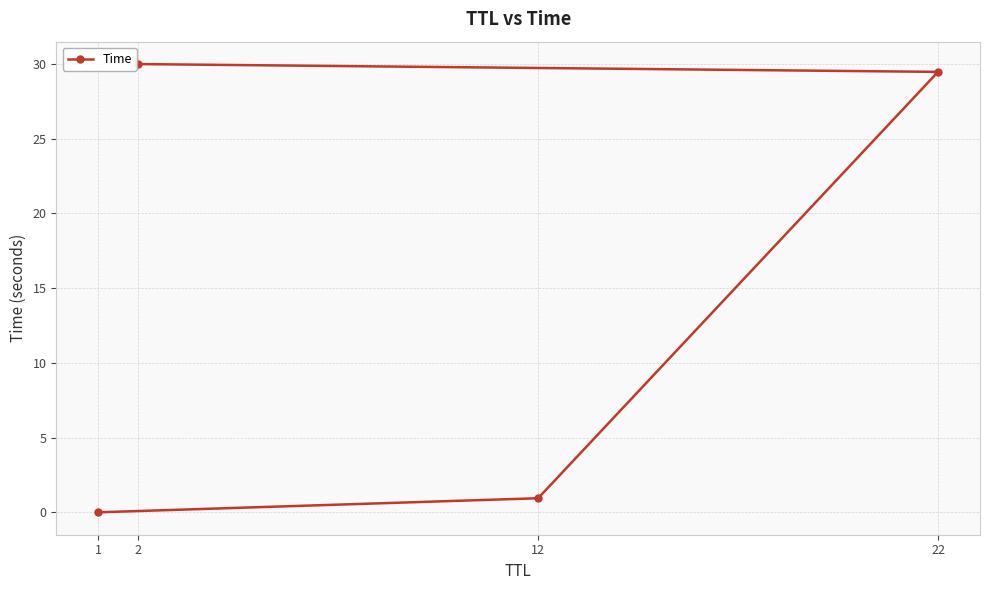

Count the number of values greater than 29.

2